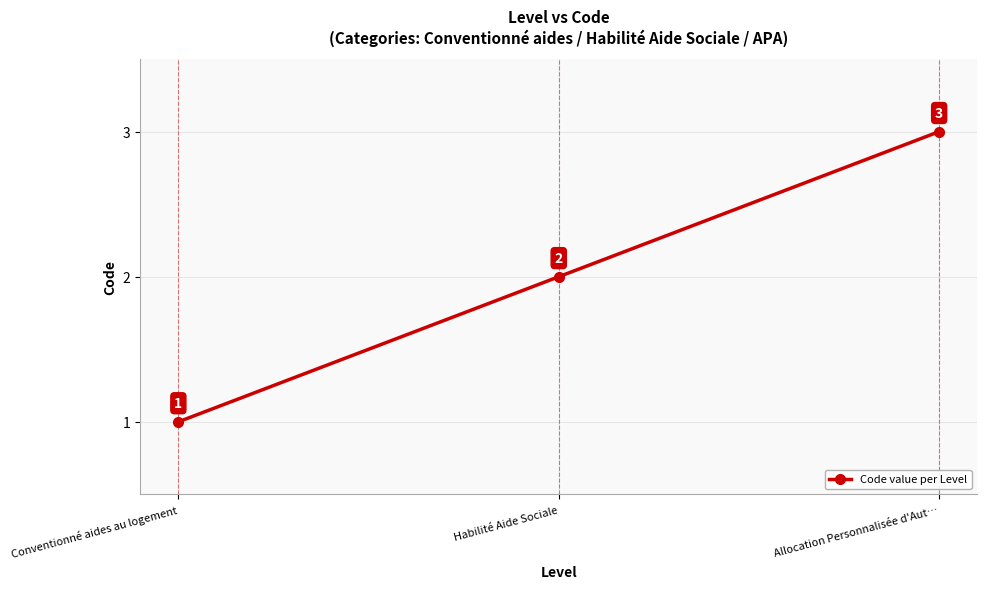

List the labels in order of value, smallest first.

Conventionné aides au logement, Habilité Aide Sociale, Allocation Personnalisée d'Aut…